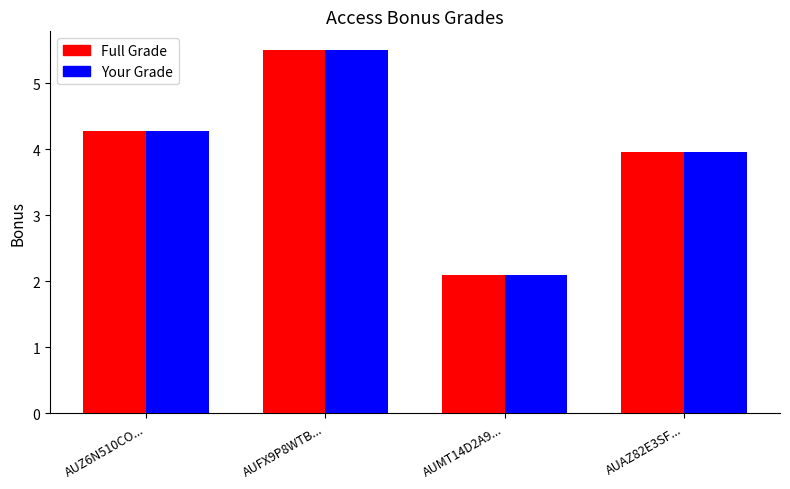

What is the difference between the Your Grade values at AUAZ82E3SF... and AUZ6N510CO...?

0.3